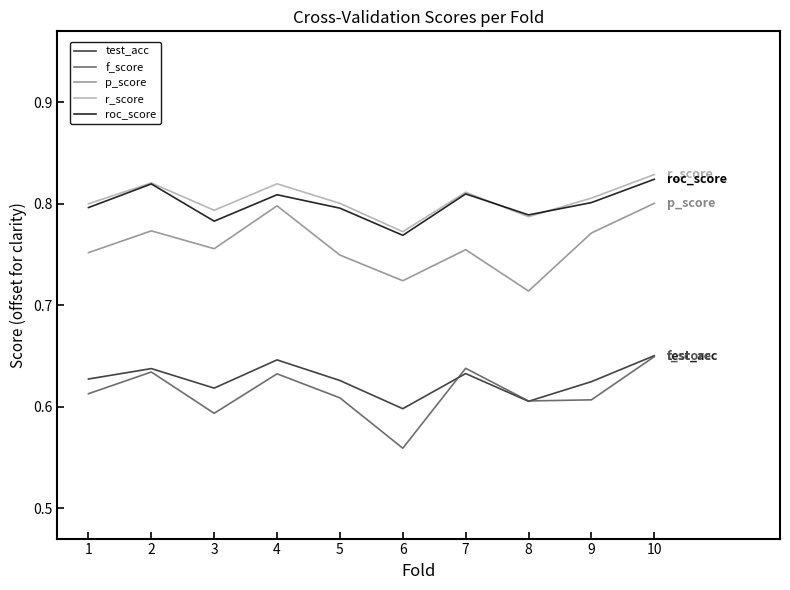

At 4, list the series in order from smallest to largest.

f_score, test_acc, p_score, roc_score, r_score